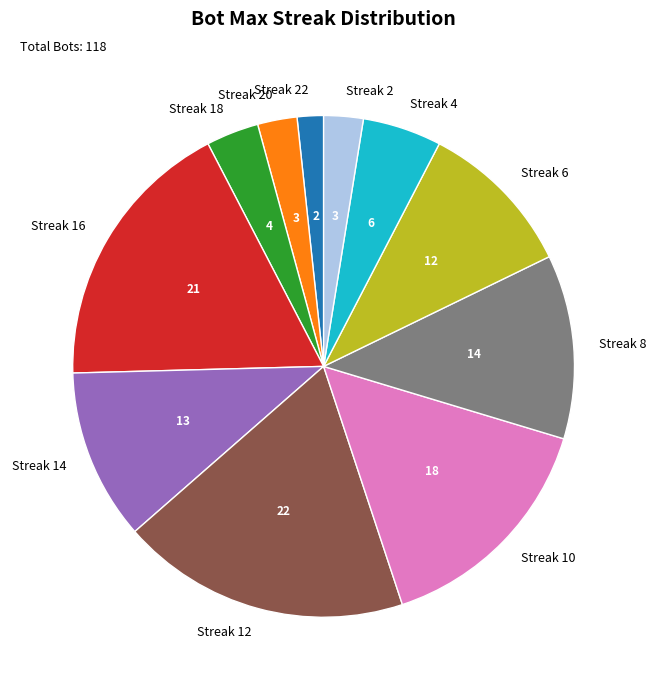

Is Streak 4 the majority of the pie?

No